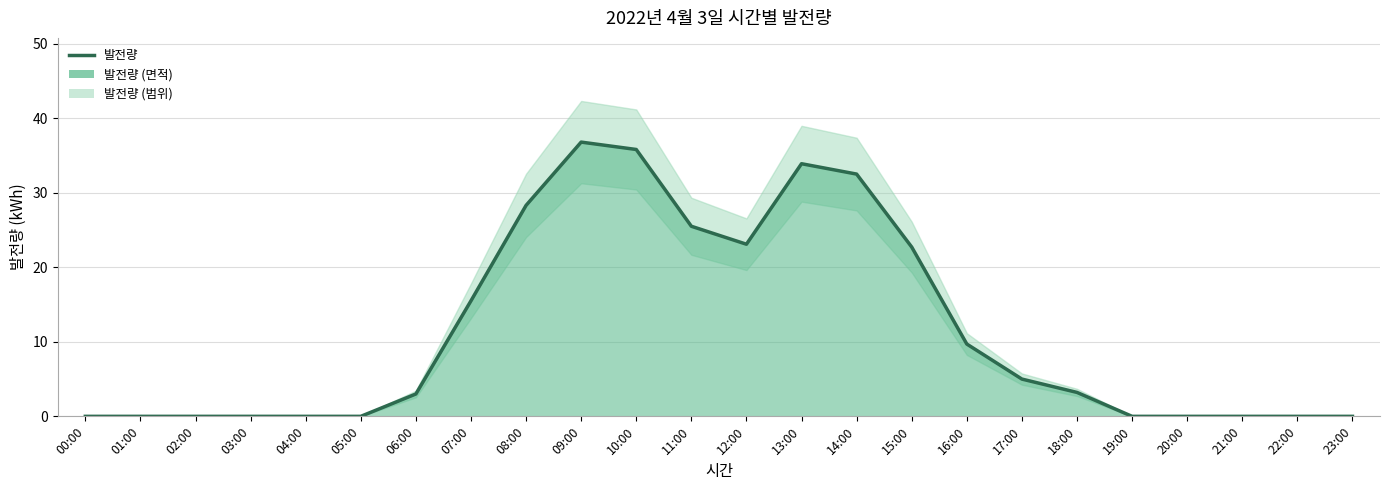

How many data points are above 3?

12